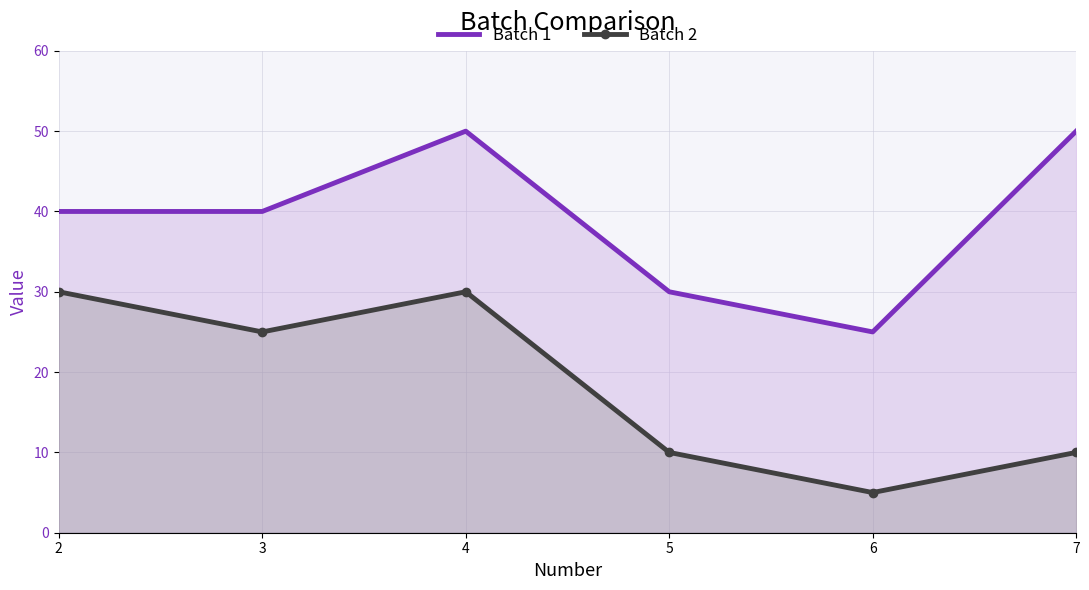

What is the smallest value displayed?

5